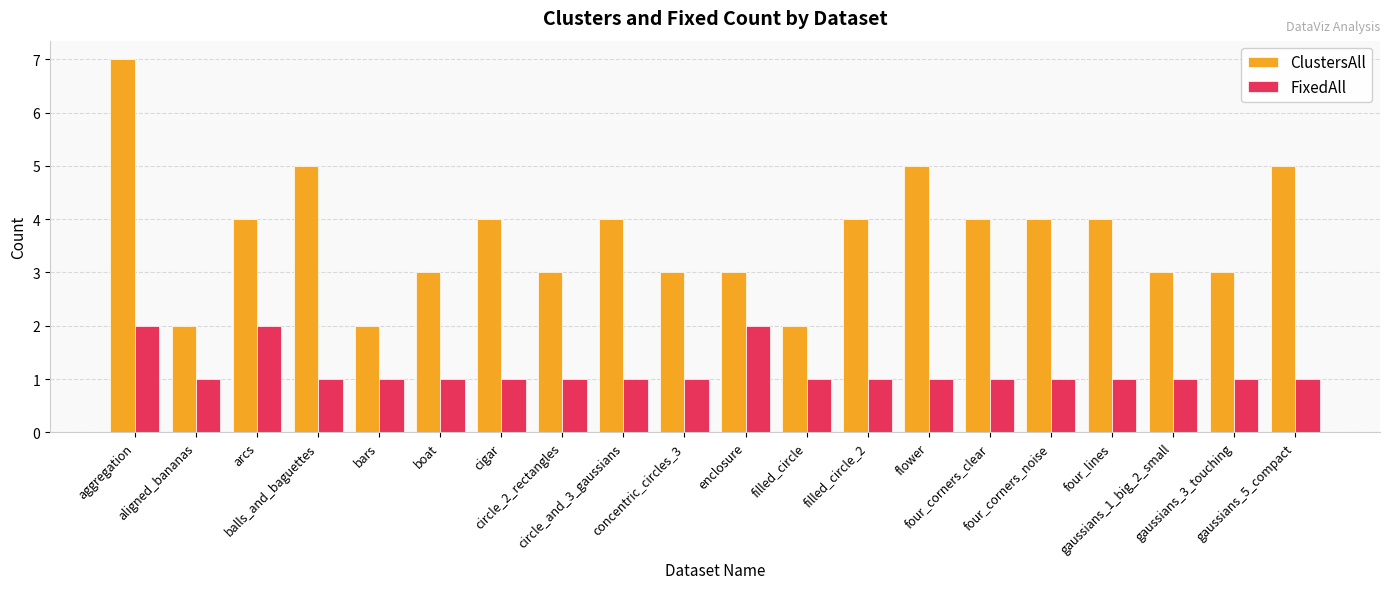

What is the maximum value shown in the chart?

7